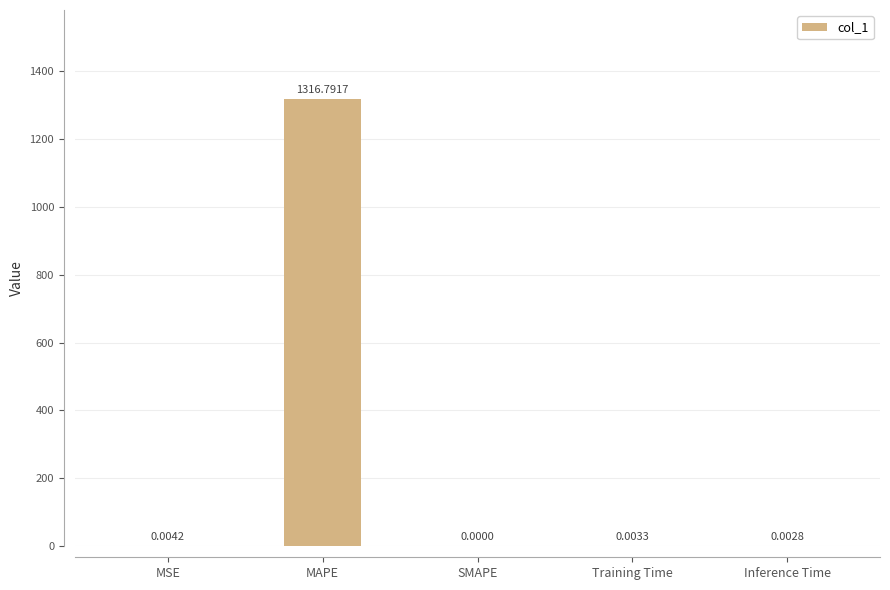

What is the sum of the values at Inference Time and MAPE?

1316.8